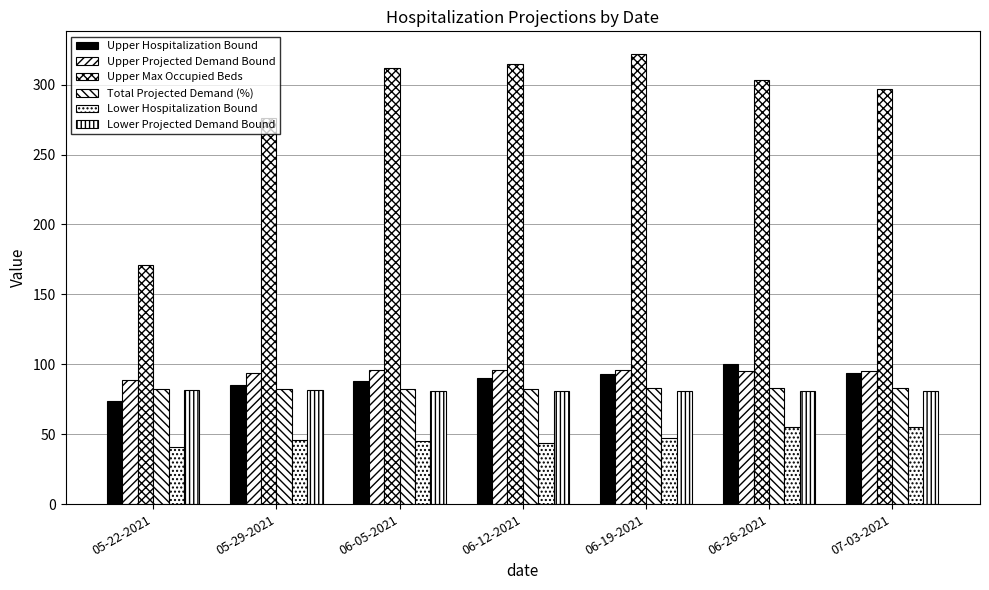

The value of Total Projected Demand (%) at 05-29-2021 is 82.4. True or false?

True